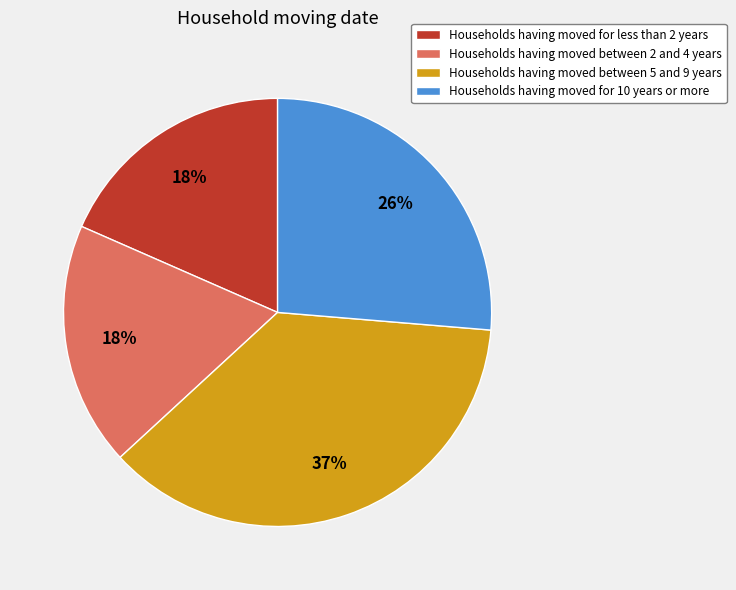

To the nearest percent, what is the average slice percentage?

25%